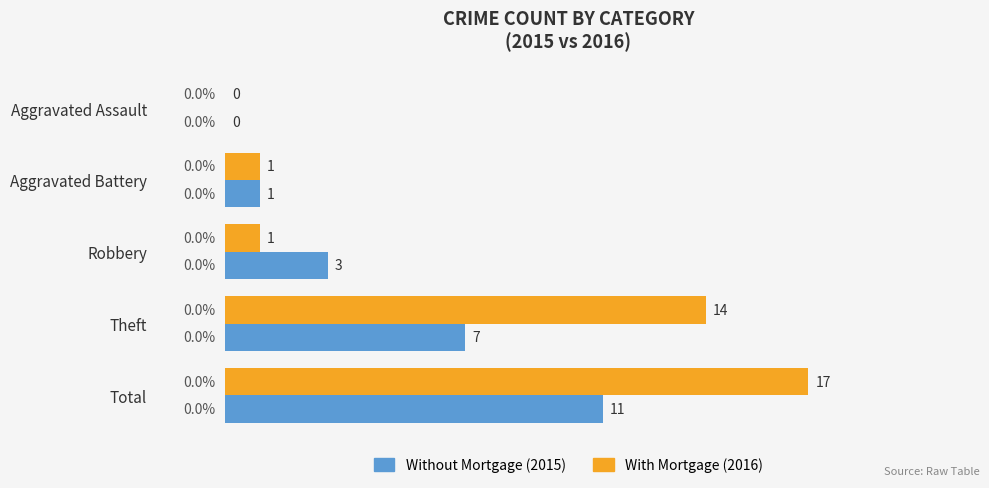

What is the maximum value shown in the chart?

17